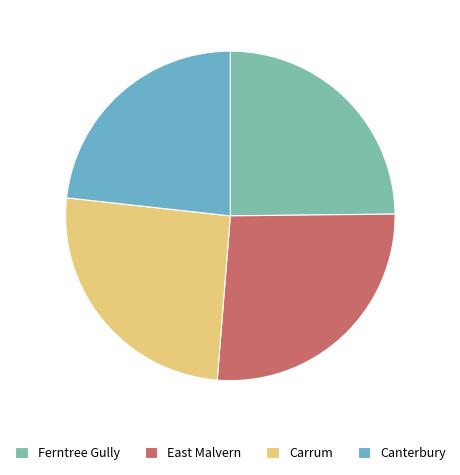

How much of the chart is everything except Ferntree Gully?

75.2%